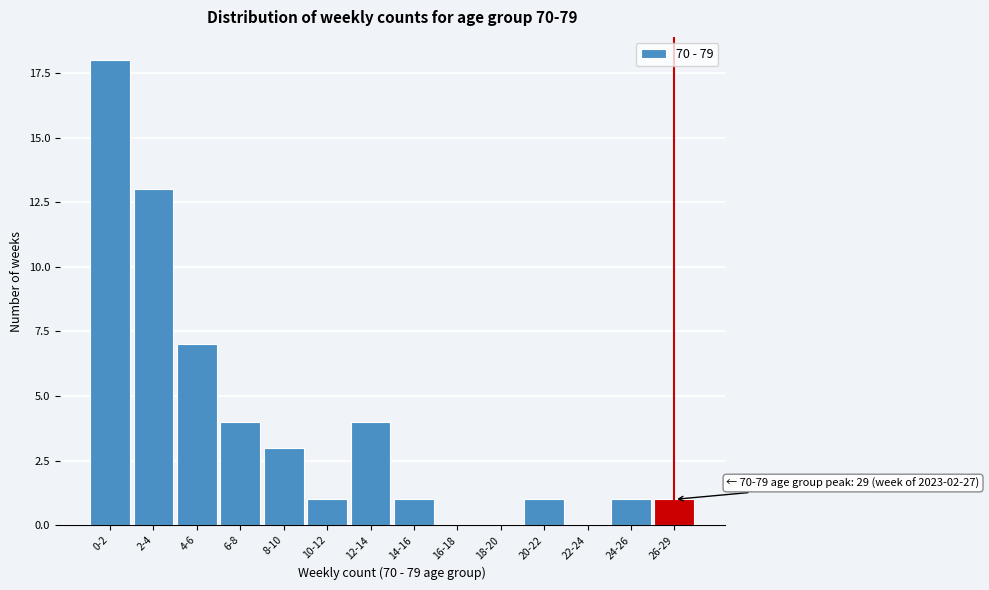

Reading right to left, list all the values displayed in this chart.

26-29=1	24-26=1	22-24=0	20-22=1	18-20=0	16-18=0	14-16=1	12-14=4	10-12=1	8-10=3	6-8=4	4-6=7	2-4=13	0-2=18